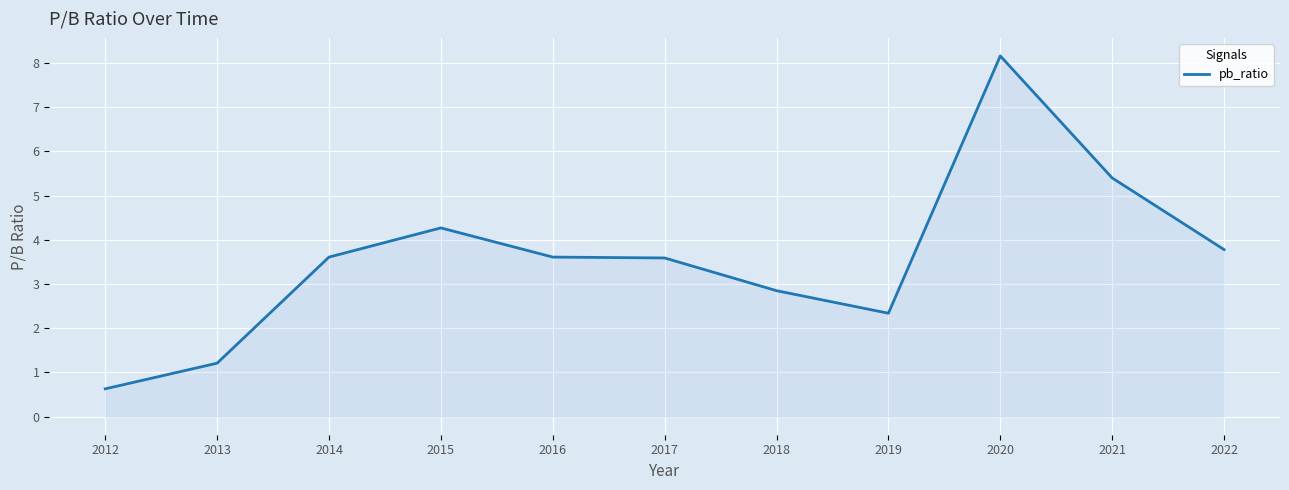

What is the average value?

3.6